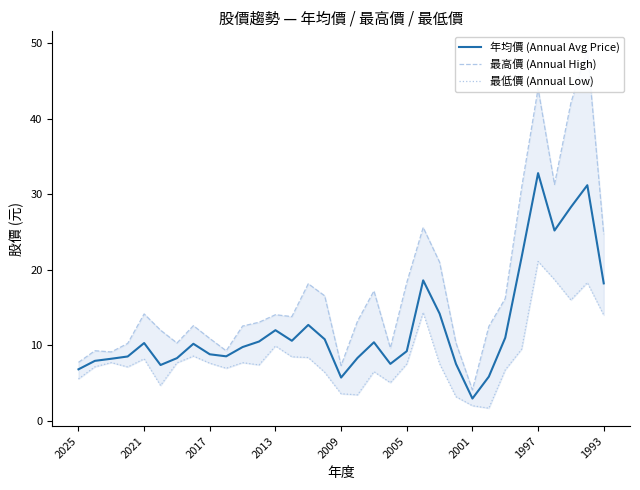

How many values in the 最低價 (Annual Low) series are below 7?

12